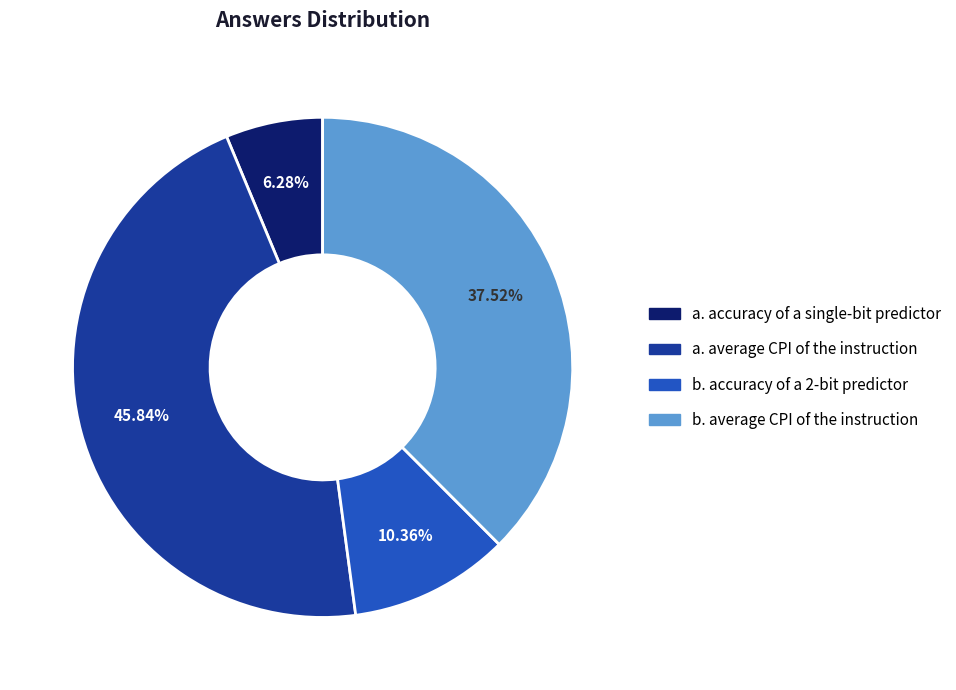

To the nearest percent, what portion does b. accuracy of a 2-bit predictor represent?

10%